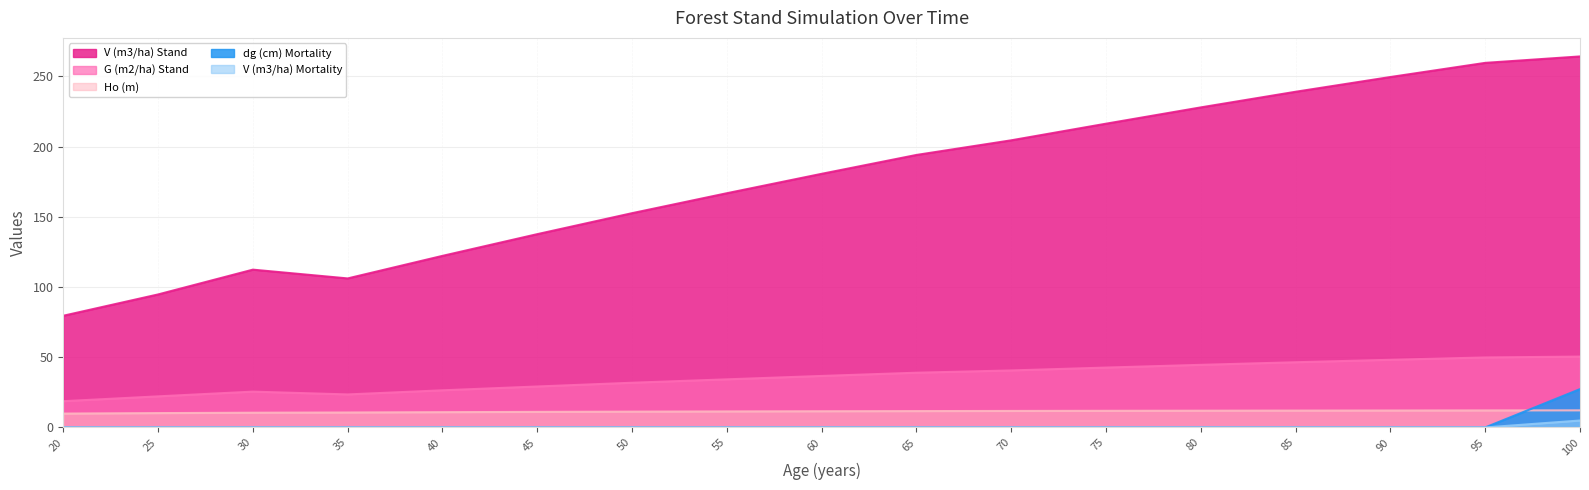

Reading left to right, list all the values displayed in this chart.

V (m3/ha) Stand: 20=79.5	25=94.7	30=112.4	35=106.1	40=122.2	45=137.7	50=152.6	55=166.8	60=180.6	65=194.1	70=204.5	75=216.3	80=228.0	85=239.1	90=249.6	95=259.7	100=264.2
G (m2/ha) Stand: 20=18.7	25=22.1	30=25.5	35=23.5	40=26.4	45=29.2	50=31.8	55=34.3	60=36.7	65=39.0	70=40.6	75=42.6	80=44.6	85=46.4	90=48.2	95=49.9	100=50.5
Ho (m): 20=9.9	25=10.2	30=10.5	35=10.6	40=10.9	45=11.1	50=11.2	55=11.4	60=11.5	65=11.6	70=11.8	75=11.8	80=11.9	85=12.0	90=12.1	95=12.1	100=12.2
dg (cm) Mortality: 20=0.0	25=0.0	30=0.0	35=0.0	40=0.0	45=0.0	50=0.0	55=0.0	60=0.0	65=0.0	70=0.0	75=0.0	80=0.0	85=0.0	90=0.0	95=0.0	100=27.3
V (m3/ha) Mortality: 20=0.0	25=0.0	30=0.0	35=0.0	40=0.0	45=0.0	50=0.0	55=0.0	60=0.0	65=0.0	70=0.0	75=0.0	80=0.0	85=0.0	90=0.0	95=0.0	100=4.9